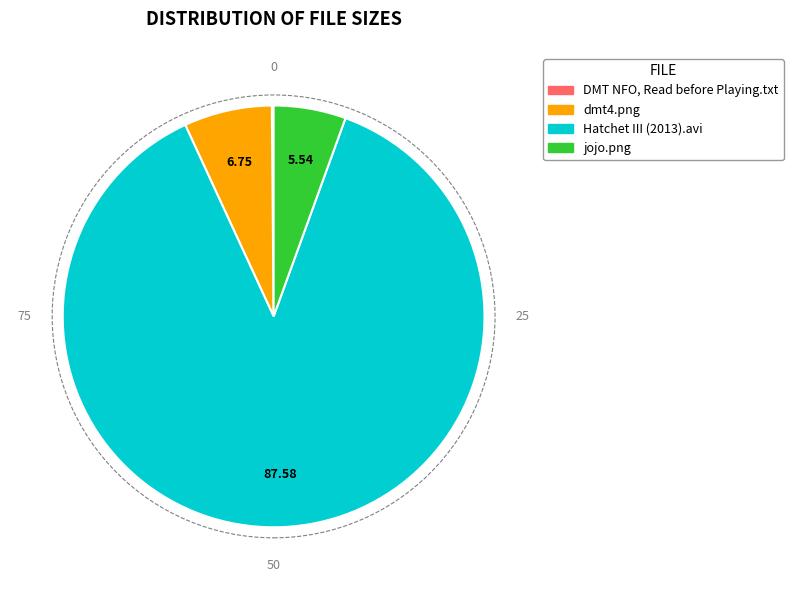

Is the sum of dmt4.png and Hatchet III (2013).avi greater than half?

Yes